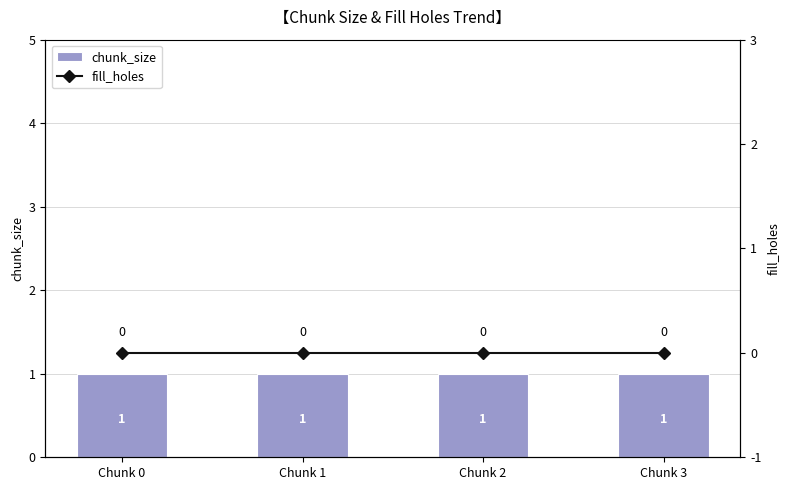

Does the chart contain any negative values?

No